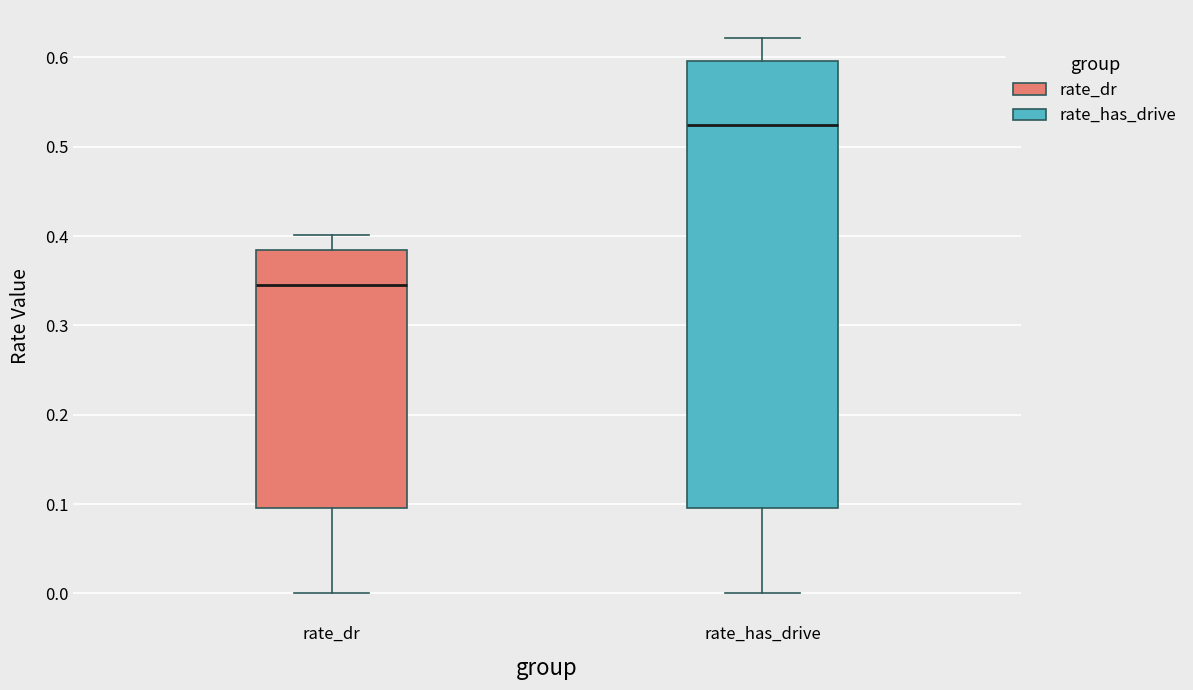

Which box is the tallest, from its lower edge to its upper edge?

rate_has_drive